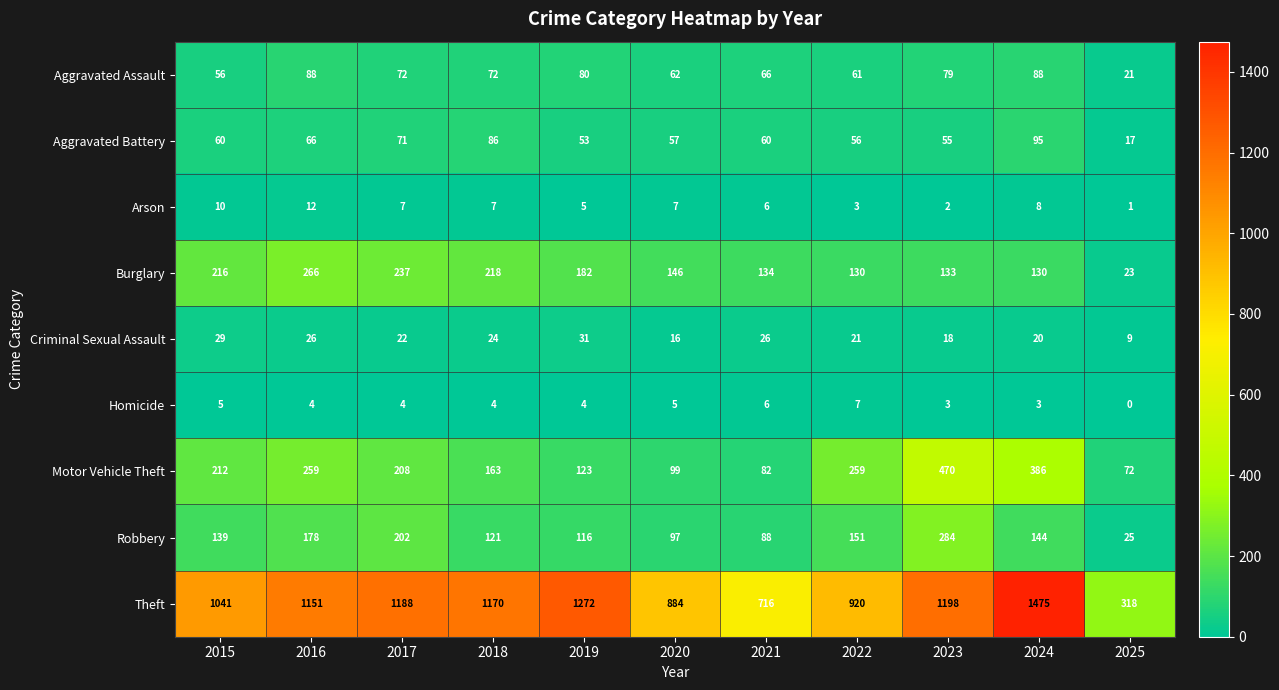

The value of Homicide at 2019 is 4. True or false?

True